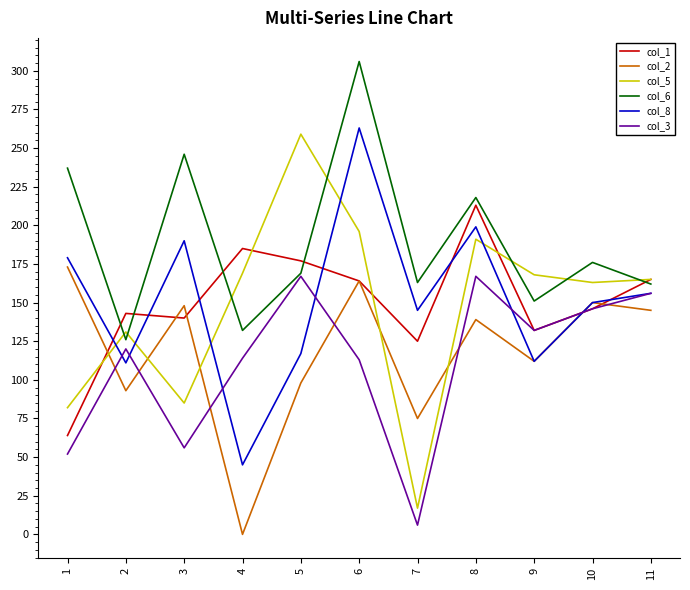

What is the lowest value of the col_5 series?

17